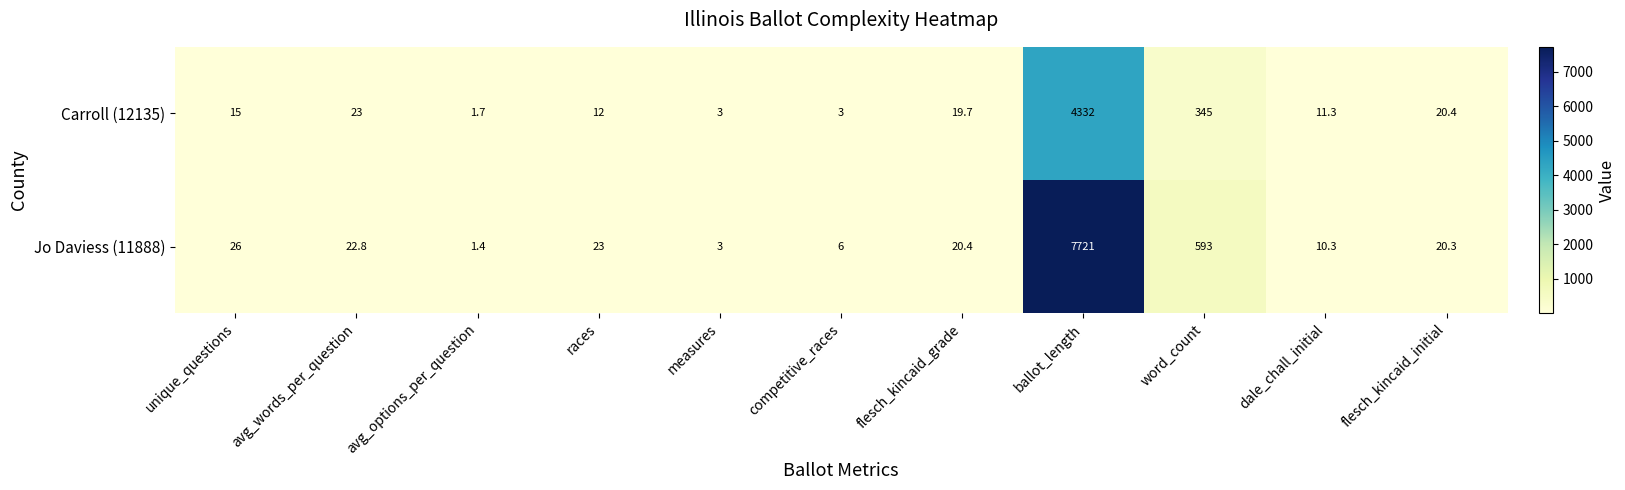

At how many categories does at least one series exceed 2256?

1